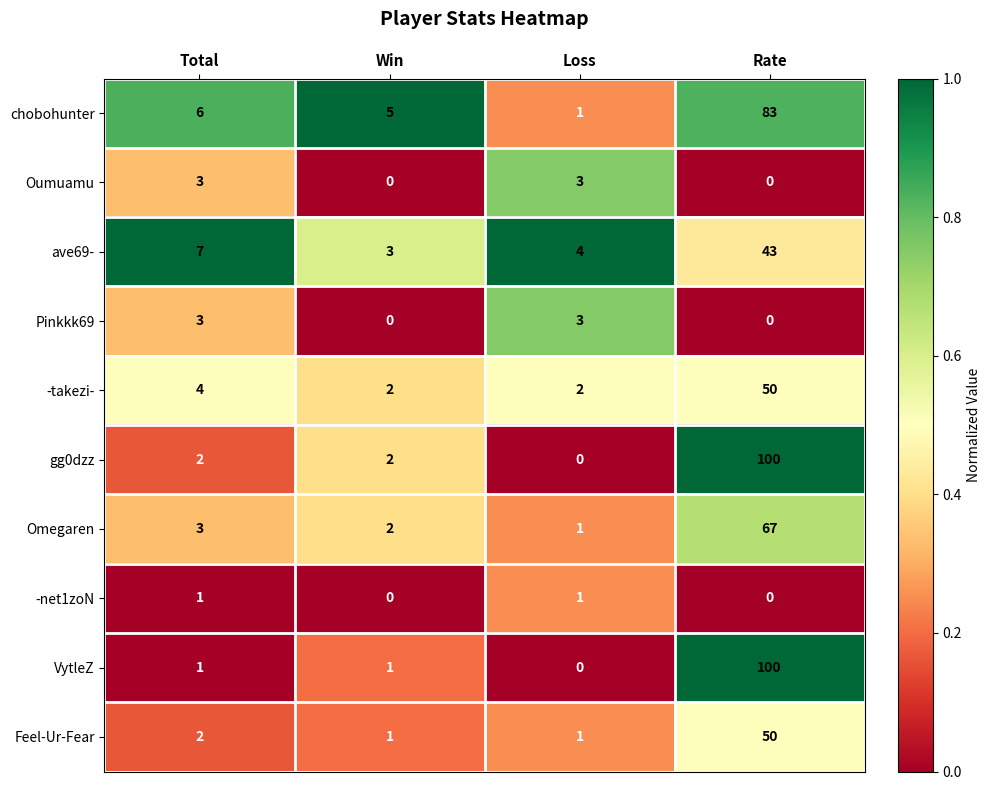

What is the difference between the highest and lowest values at Rate?

100